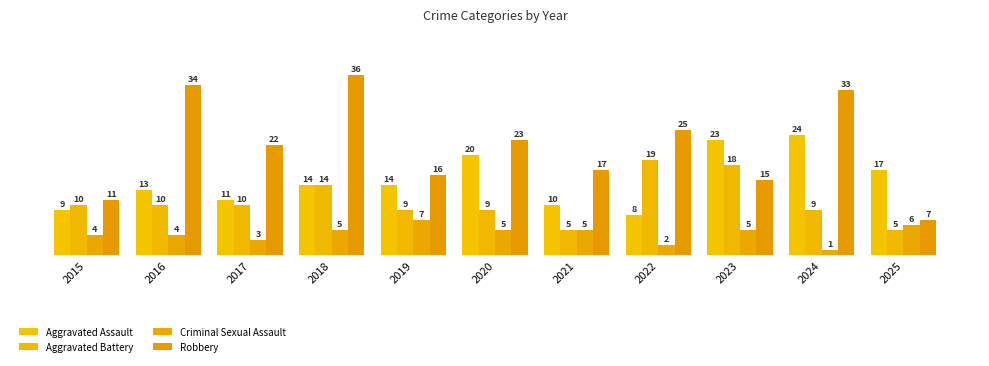

Reading right to left, what are all the values shown in this chart?

Aggravated Assault: 17	24	23	8	10	20	14	14	11	13	9
Aggravated Battery: 5	9	18	19	5	9	9	14	10	10	10
Criminal Sexual Assault: 6	1	5	2	5	5	7	5	3	4	4
Robbery: 7	33	15	25	17	23	16	36	22	34	11